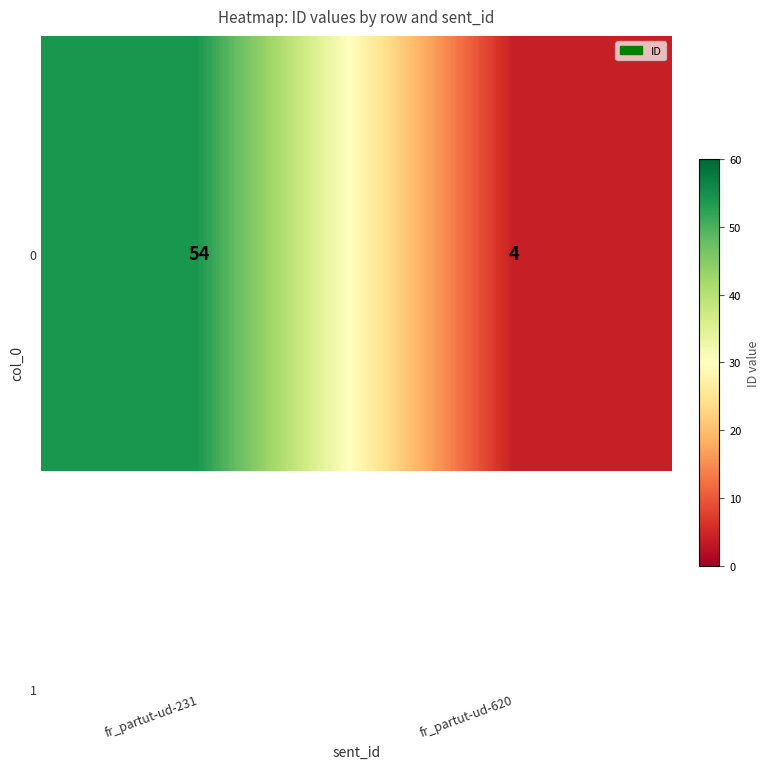

How many data points are less than 54?

1